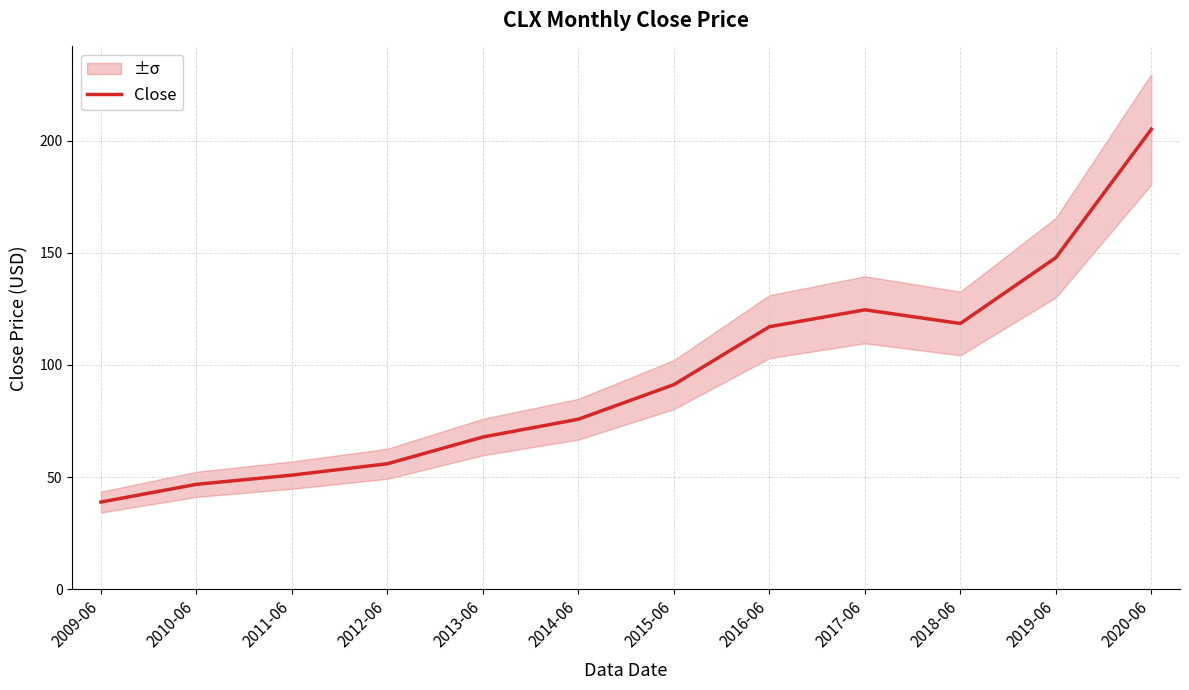

What is the approximate value at 2015-06?

91.2